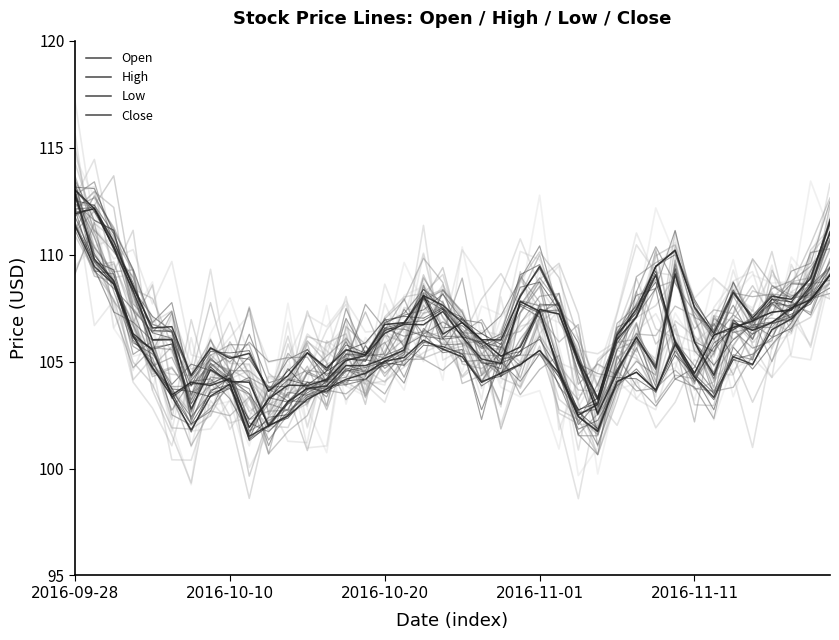

Which series has the largest total across all categories?

High